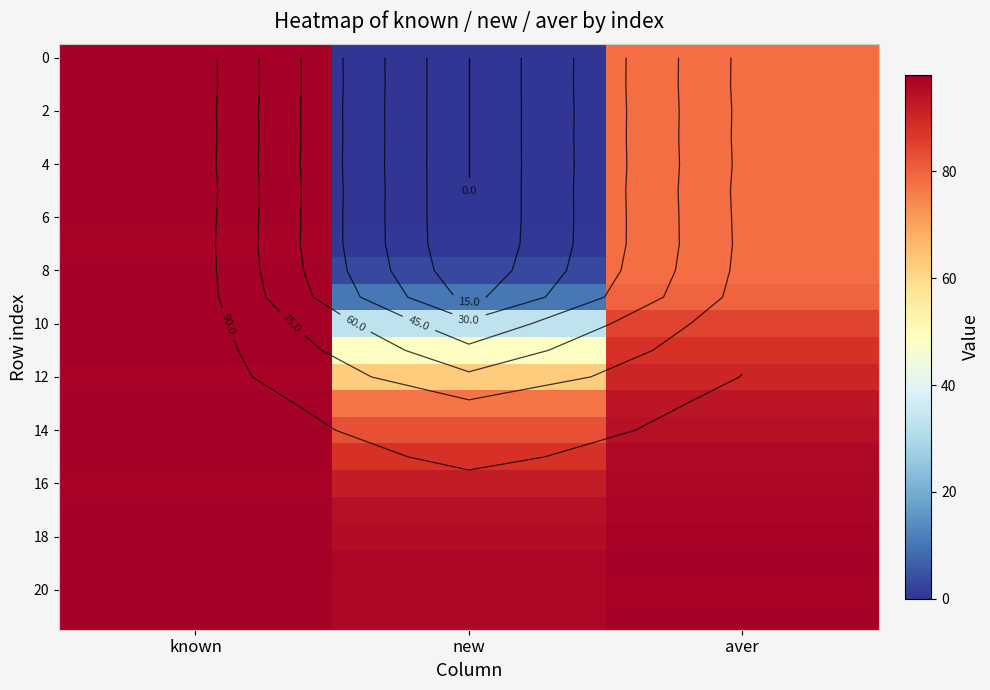

What is the highest value of the 18 series?

97.5